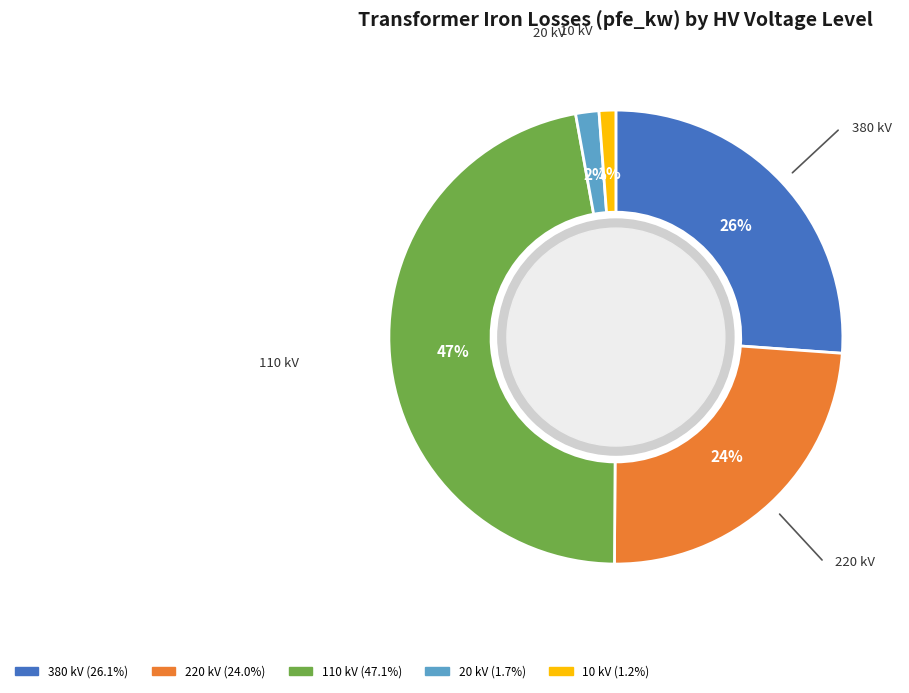

Is there a majority slice in this chart?

No